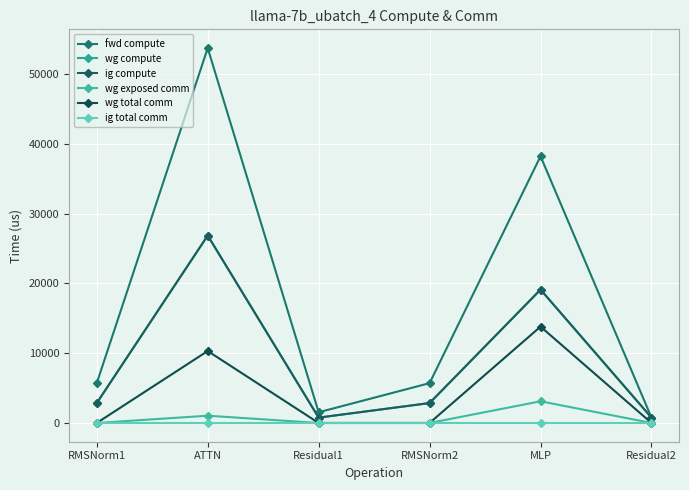

What is the average value of the wg compute series?

8864.8